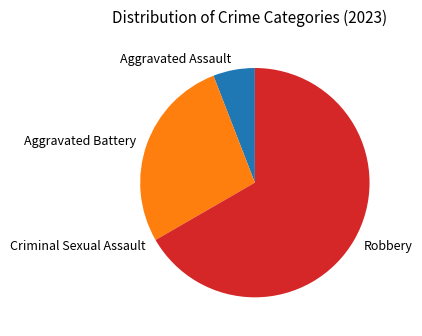

Which slice is the largest?

Robbery